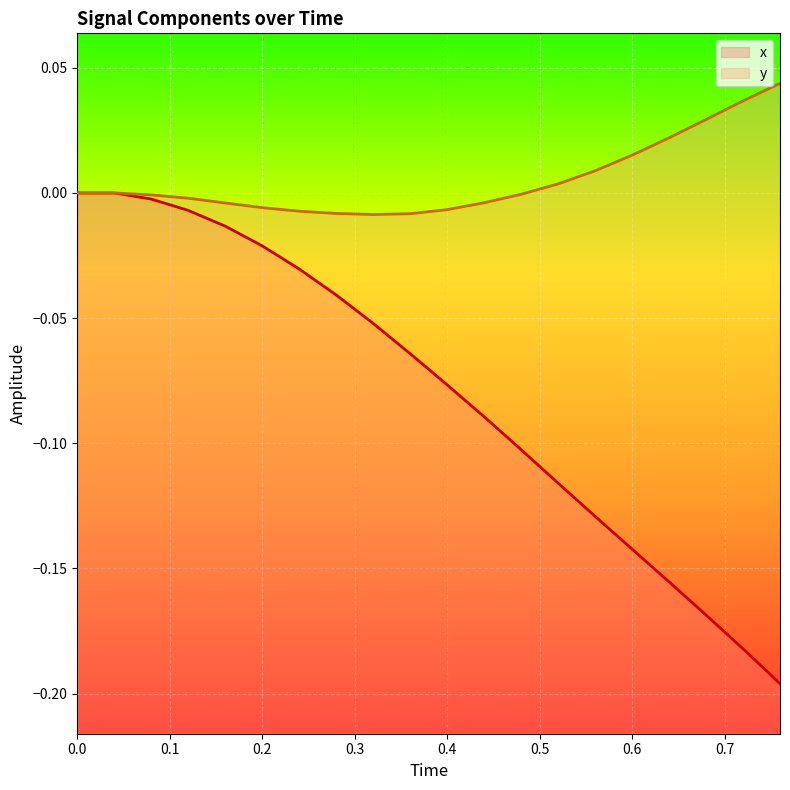

What is the value of the x point at the 12th from the left?

-0.1